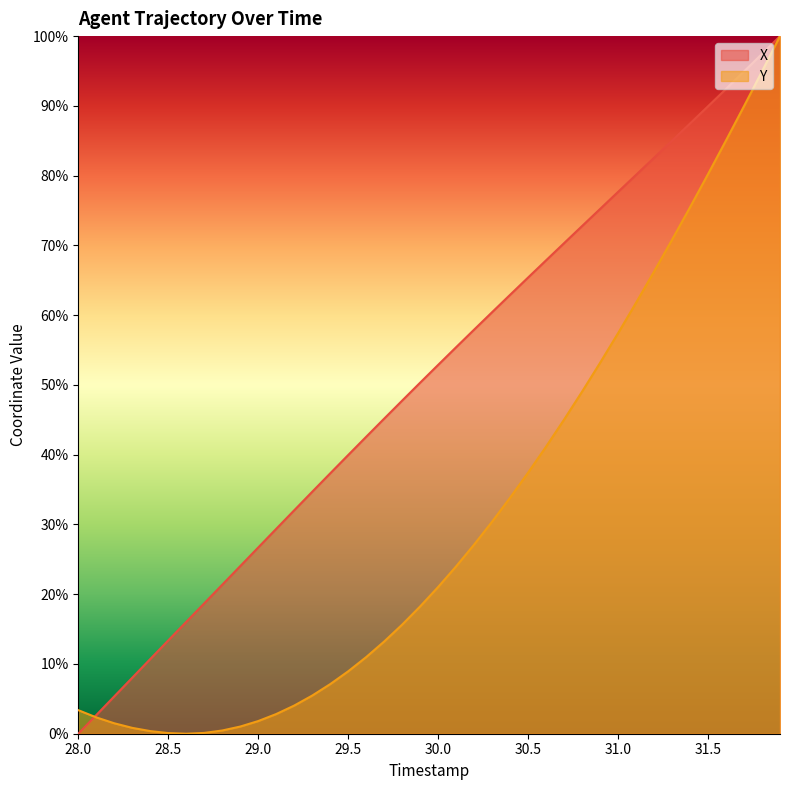

Which series has the largest total across all categories?

X